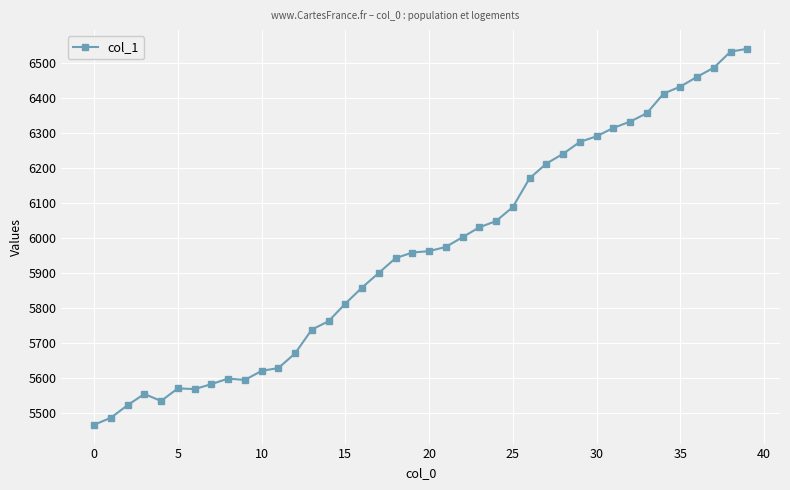

What is the difference between the maximum and second lowest values?

1054